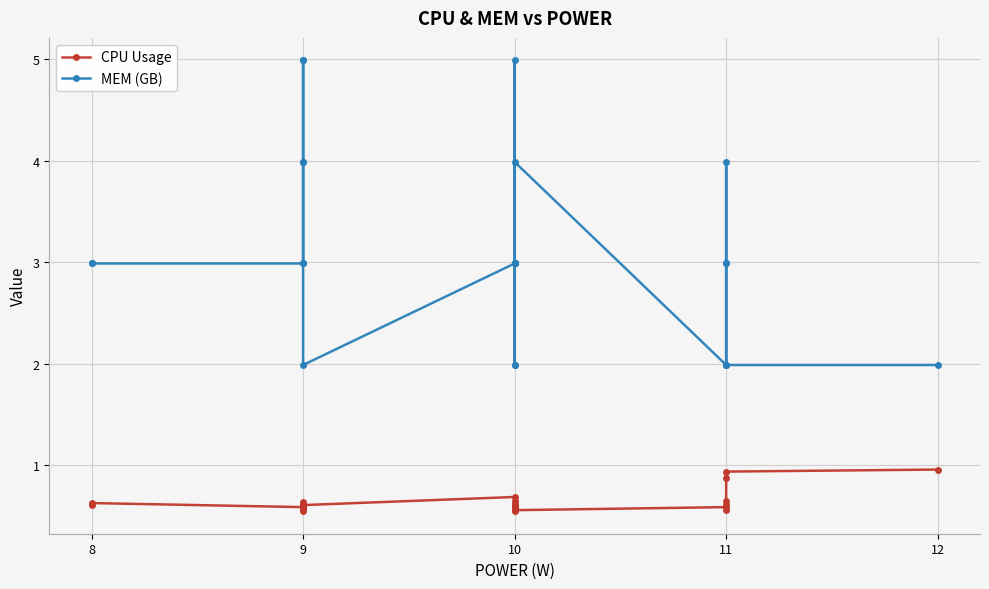

List the series in order of their overall mean, highest first.

MEM (GB), CPU Usage